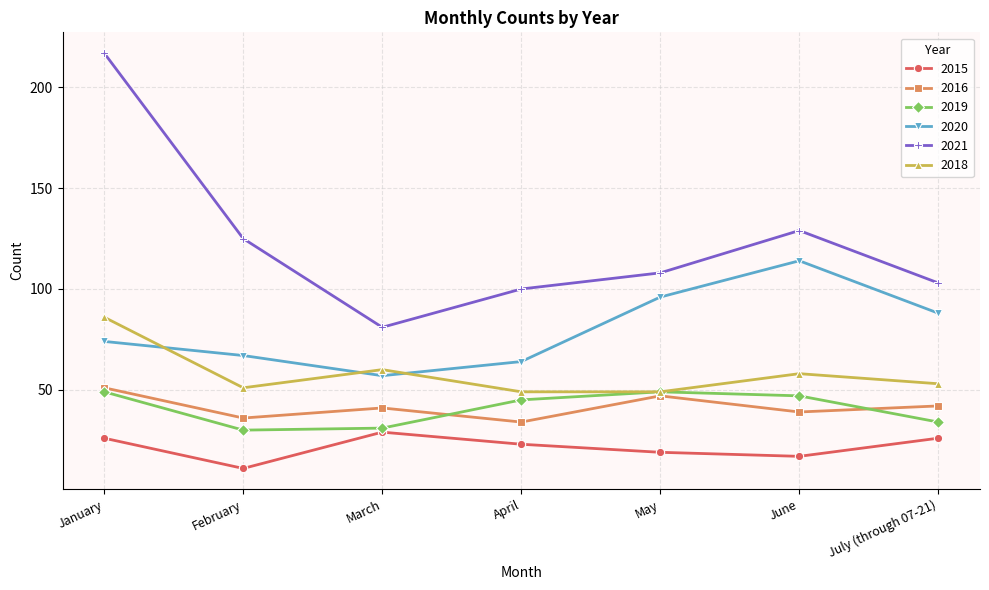

Is the value of 2020 at January greater than the value of 2021 at May?

No